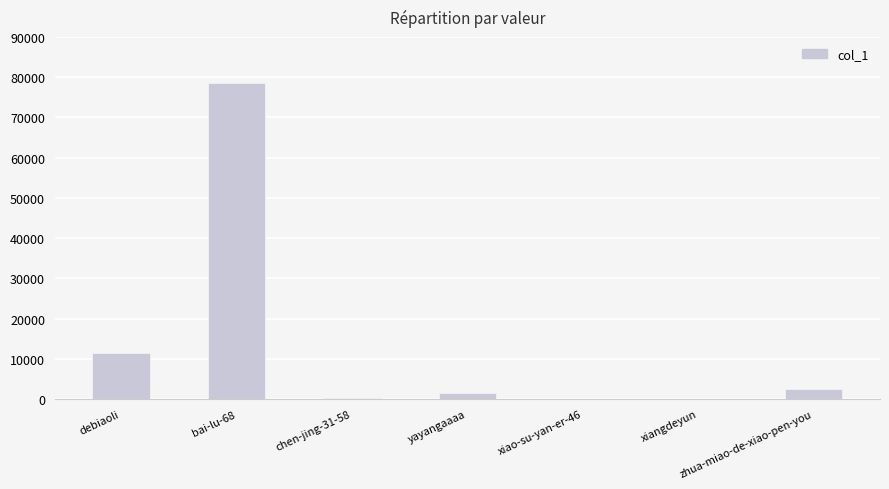

What is the sum of all values?

94537